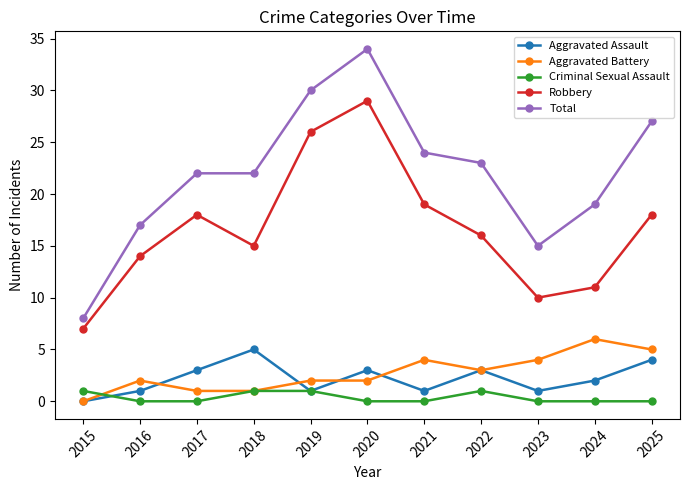

True or false: Criminal Sexual Assault and Total intersect in this chart.

False